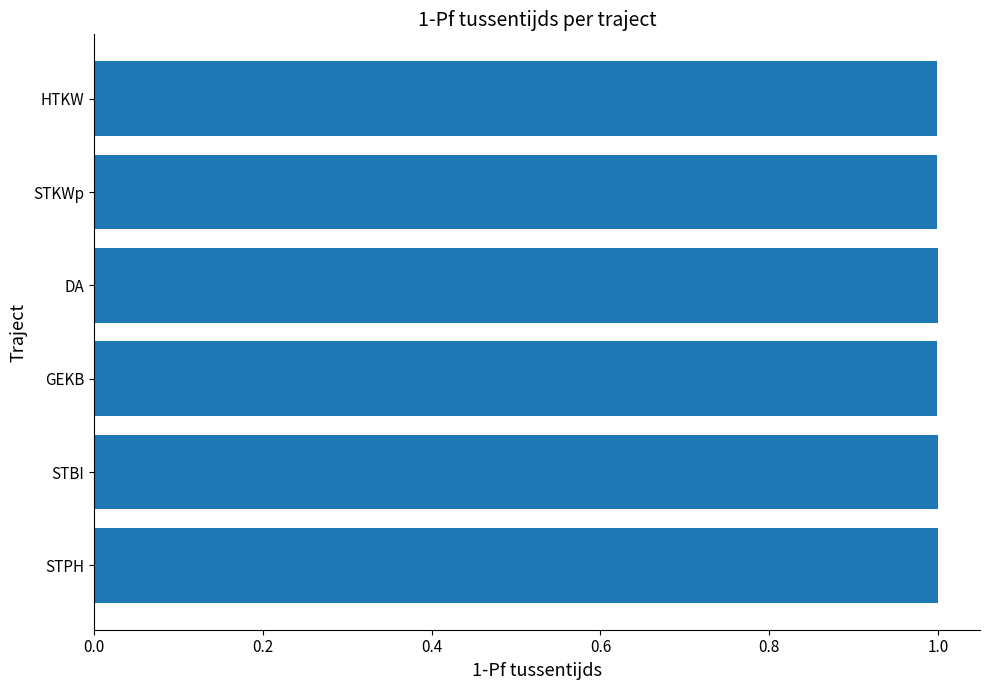

Read the value at GEKB.

1.0